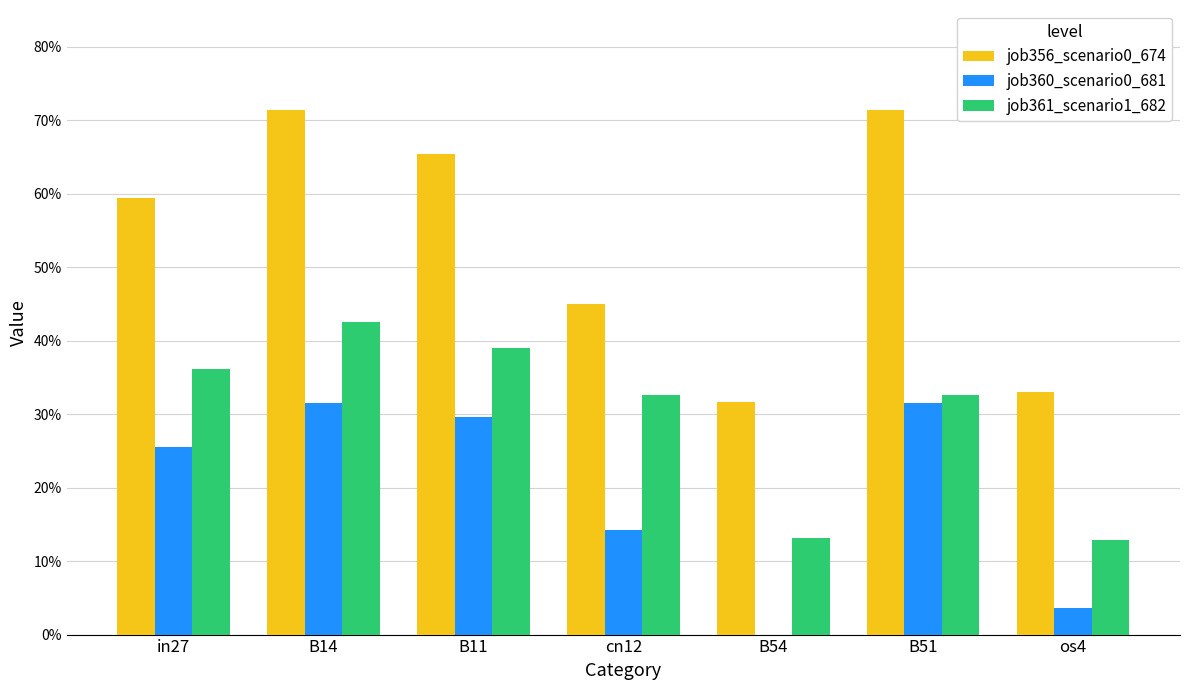

Reading left to right, extract all data points from this chart.

job356_scenario0_674: 0.6	0.7	0.7	0.5	0.3	0.7	0.3
job360_scenario0_681: 0.3	0.3	0.3	0.1	0.0	0.3	0.0
job361_scenario1_682: 0.4	0.4	0.4	0.3	0.1	0.3	0.1